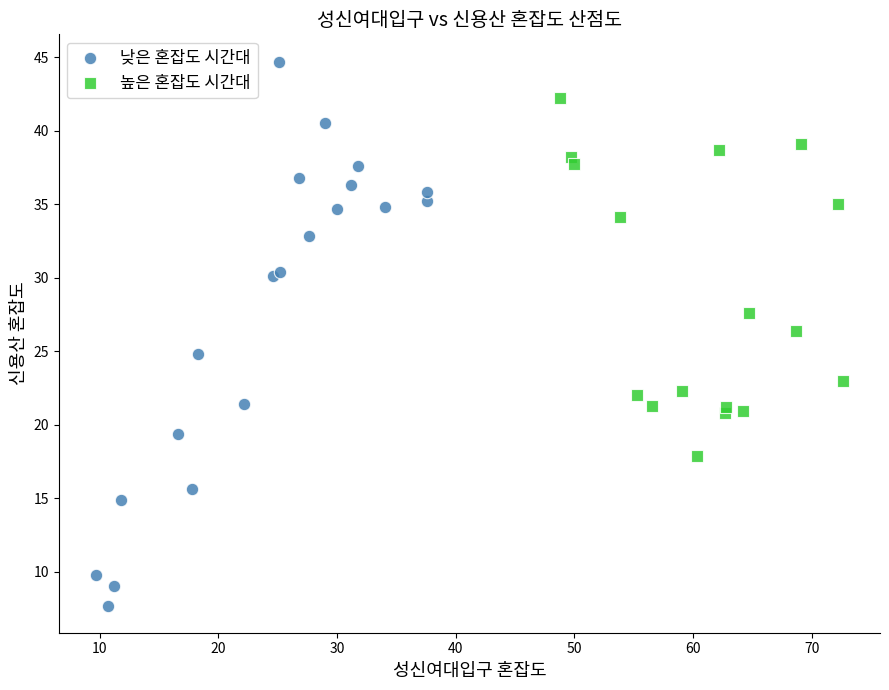

Which series contains the lowest Y value?

낮은 혼잡도 시간대